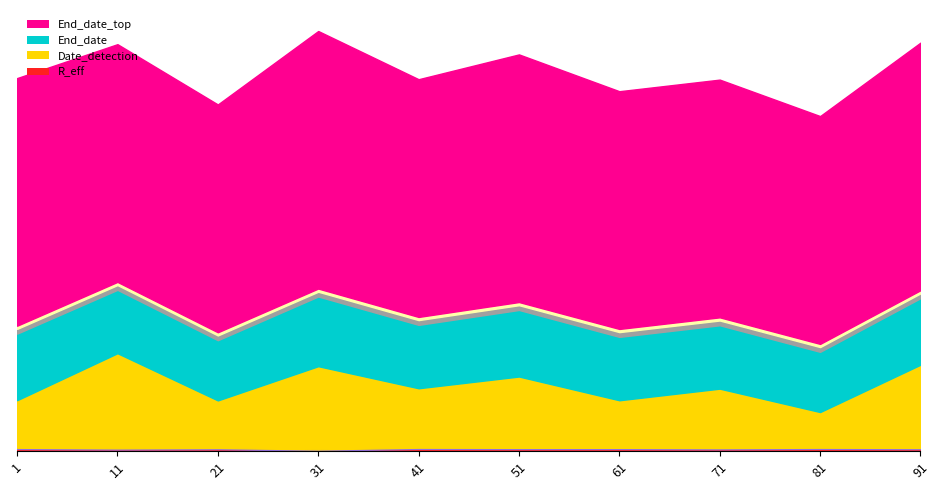

At which category does R_eff reach its first local peak?

21